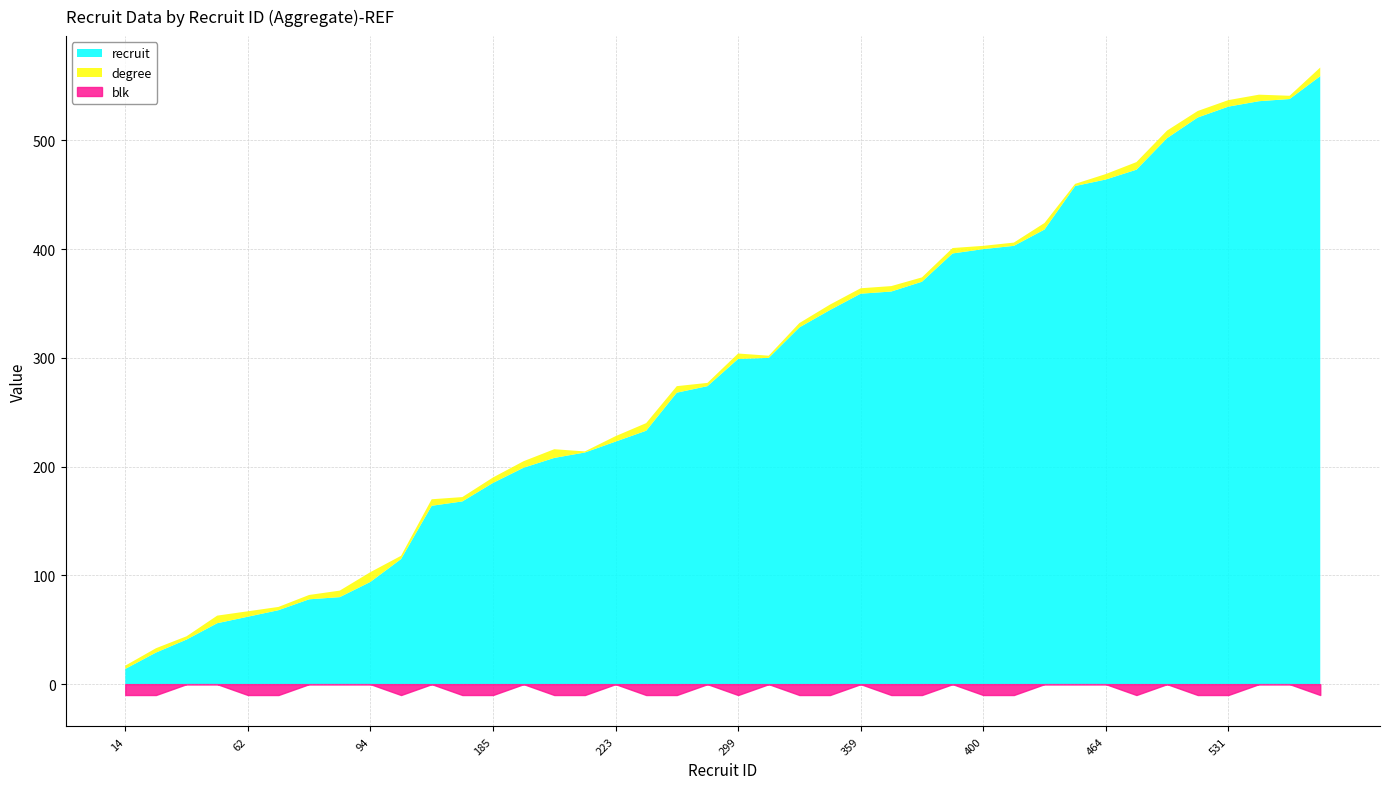

Where does the degree series first go above 5?

56